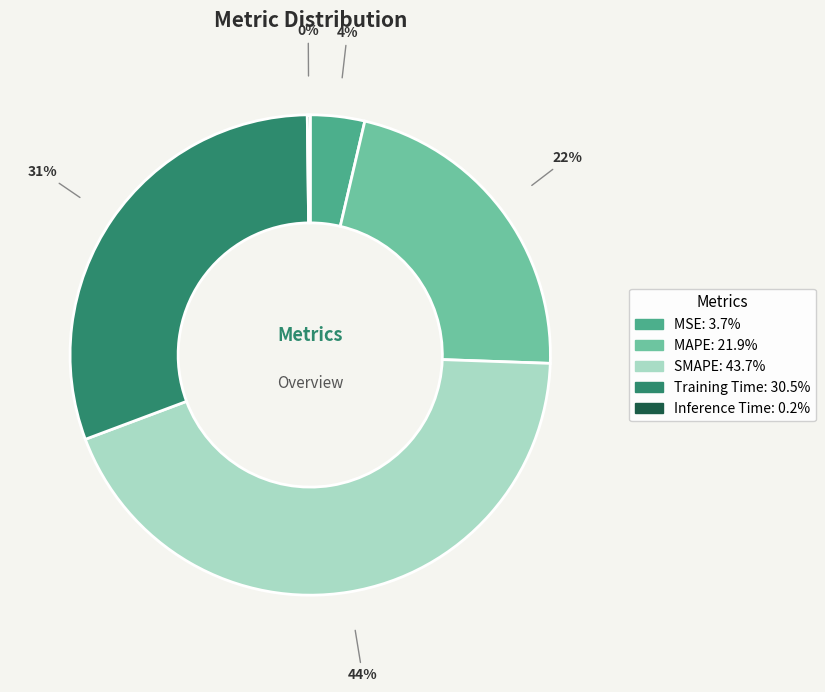

Which has a higher value, SMAPE or MAPE?

SMAPE